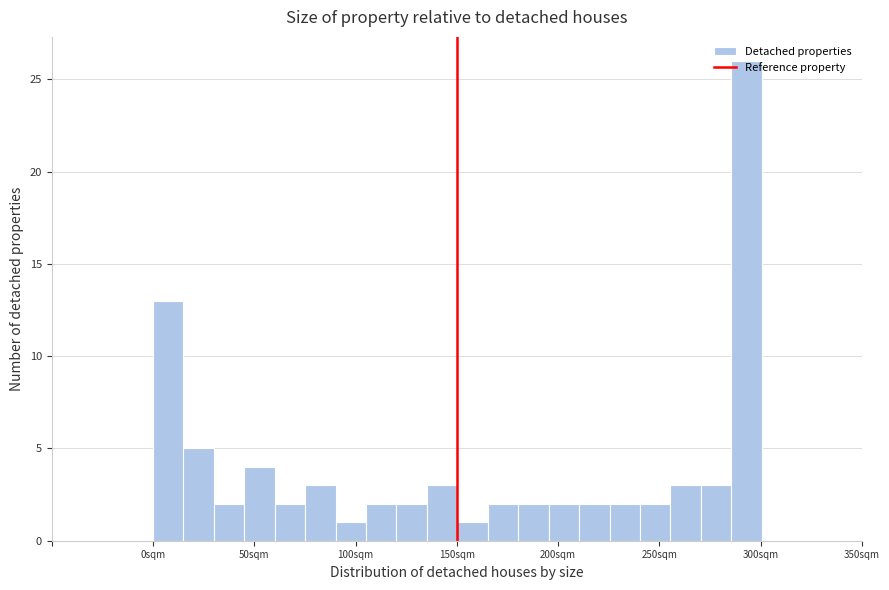

Read against the x-axis, roughly where is the centre of the tallest bar?

295